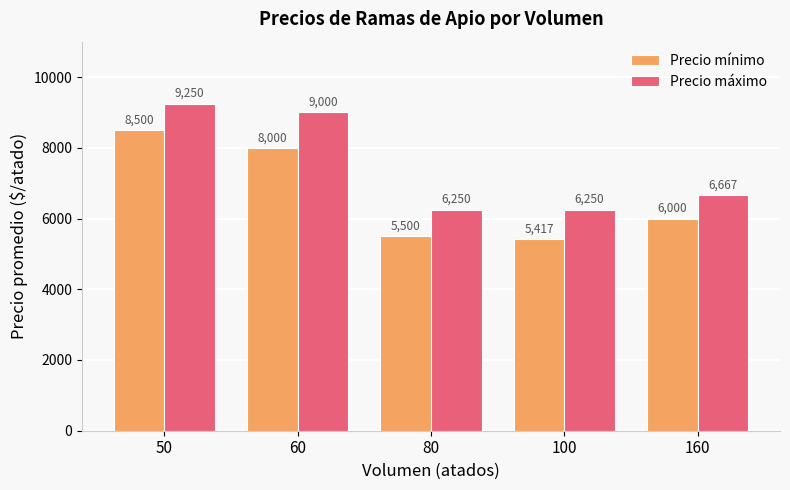

The value of Precio mínimo at 100 is 5416.7. True or false?

True